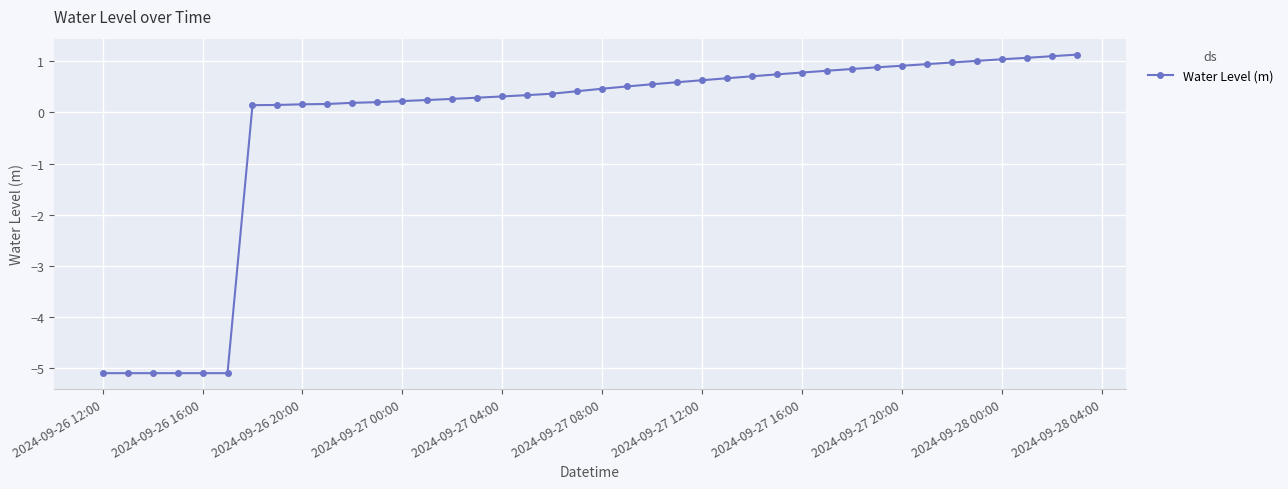

What is the difference between the second highest and second lowest values?

6.2